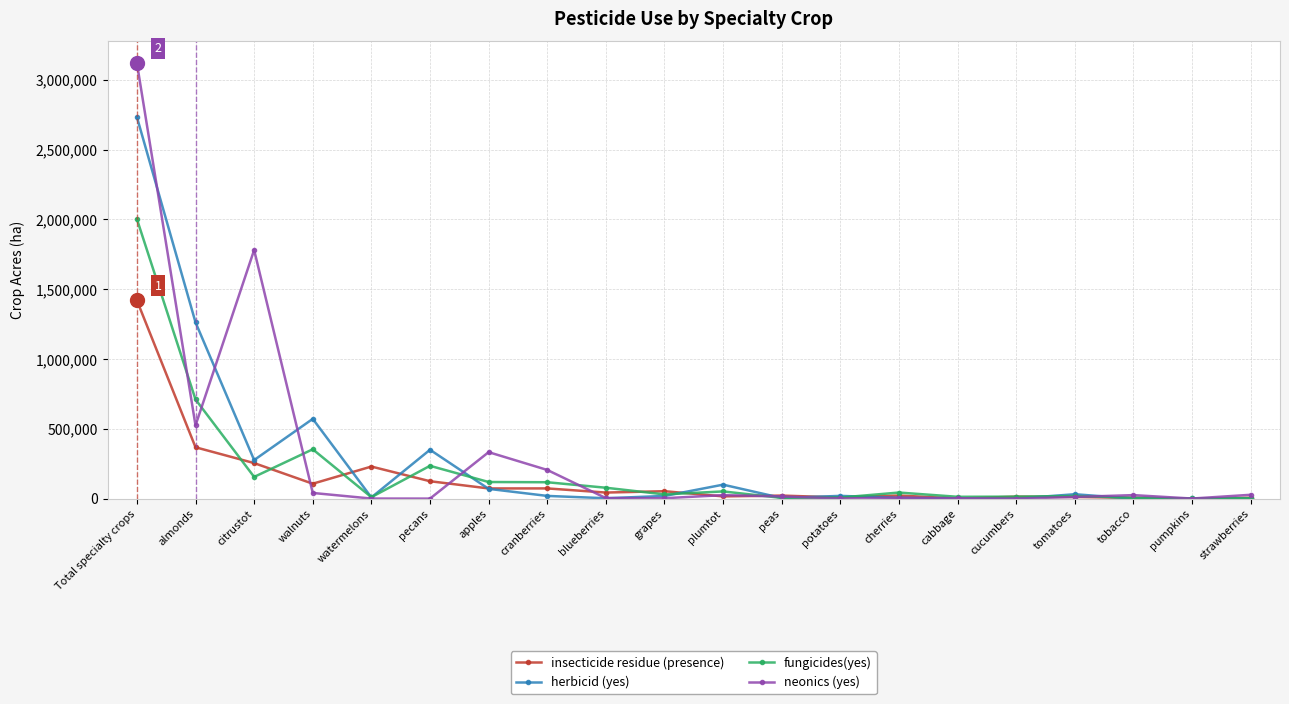

Rank the series by their maximum value, from highest to lowest.

neonics (yes), herbicid (yes), fungicides(yes), insecticide residue (presence)